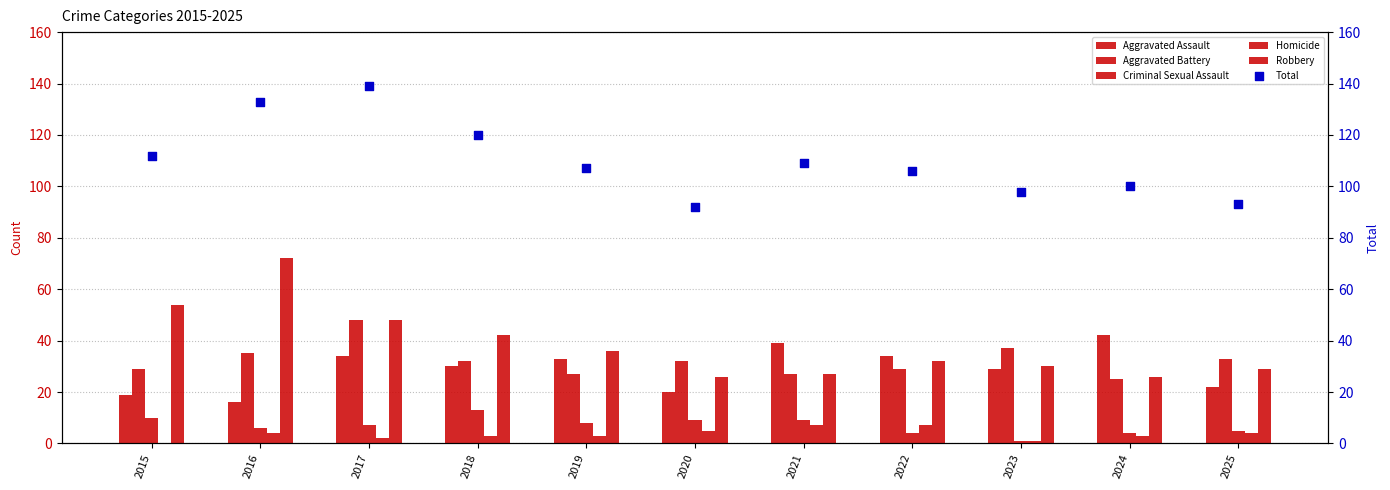

Which series contains the highest Y value?

Total